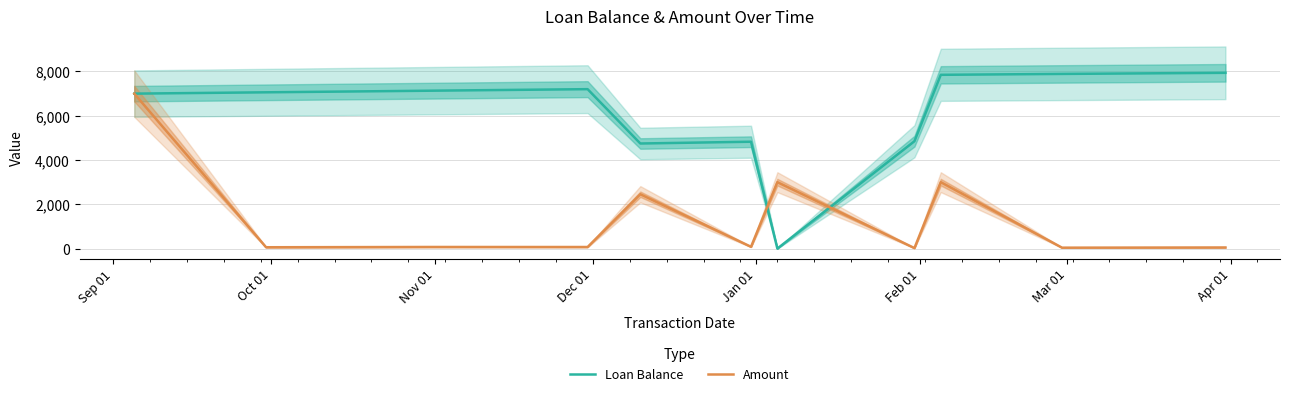

What is the average value of the Amount series?

1441.0